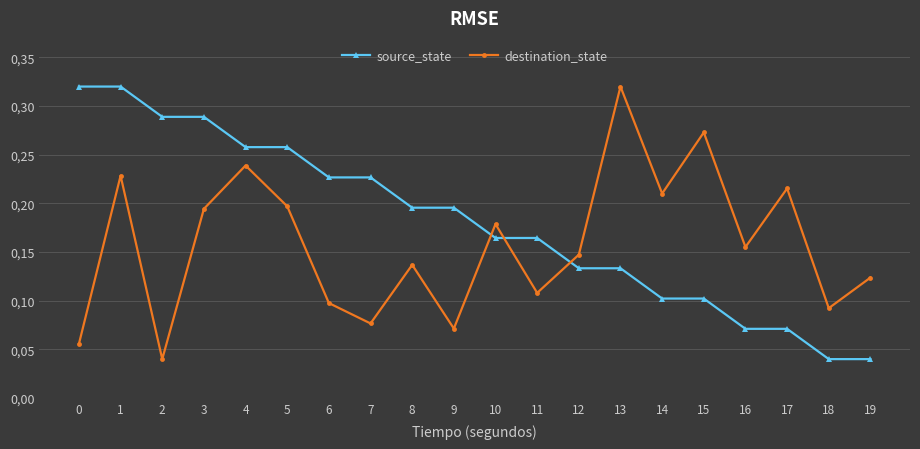

True or false: destination_state has a value of 0.1 at 1.

False